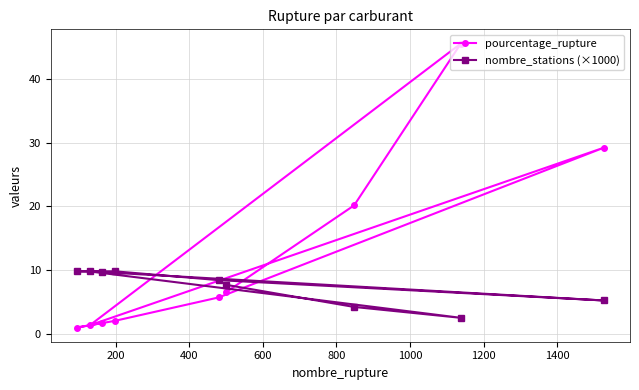

Which series has the largest total across all categories?

pourcentage_rupture